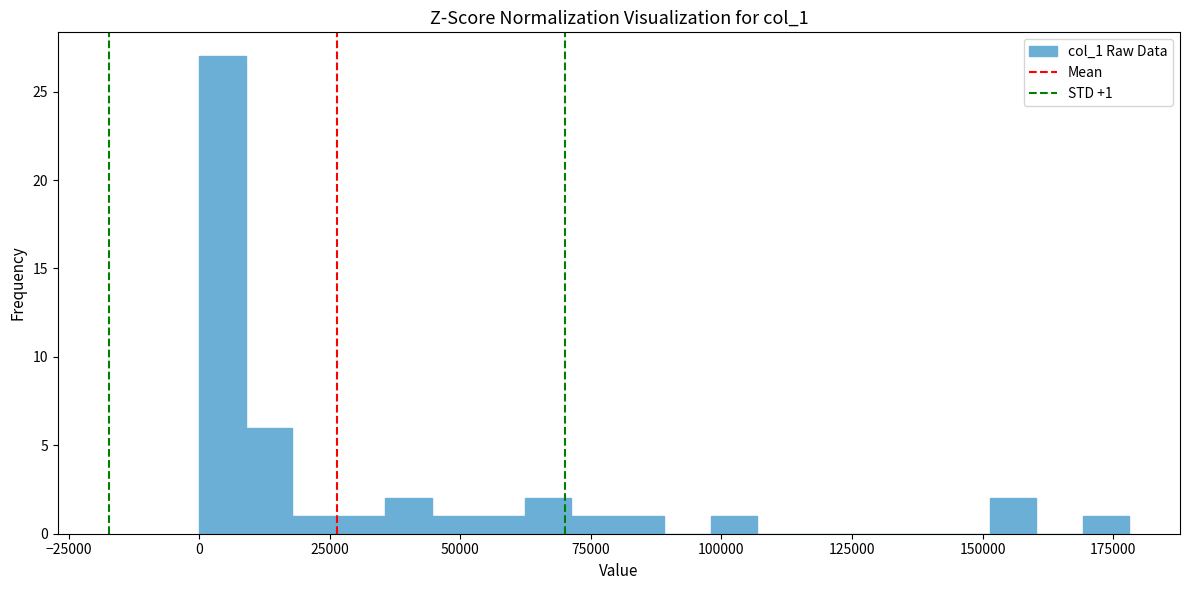

Read against the x-axis, roughly where is the centre of the tallest bar?

5000